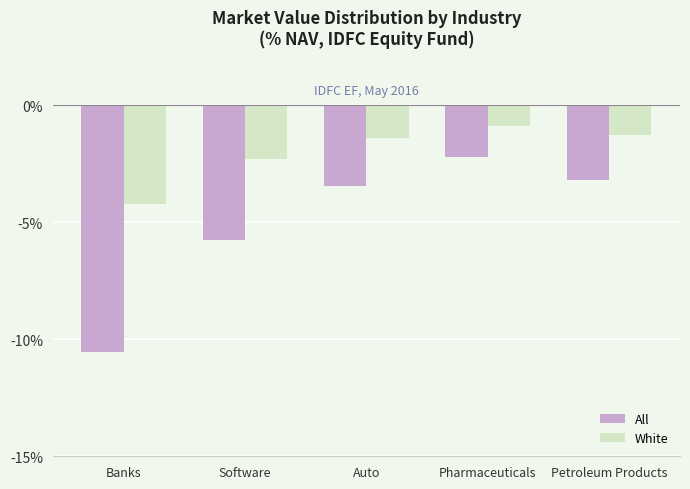

What is the label of the 2nd bar from the right?

Pharmaceuticals